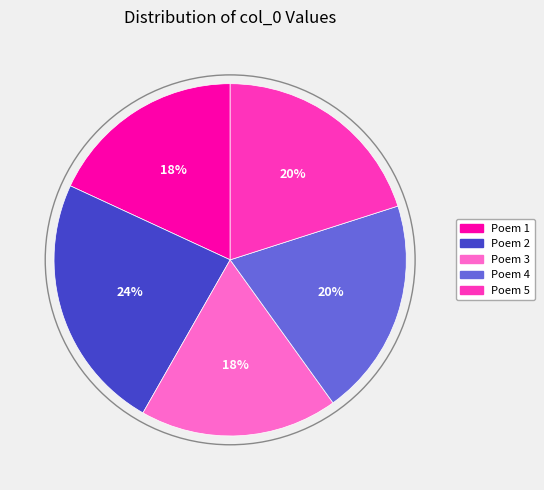

Does any single category account for the majority?

No